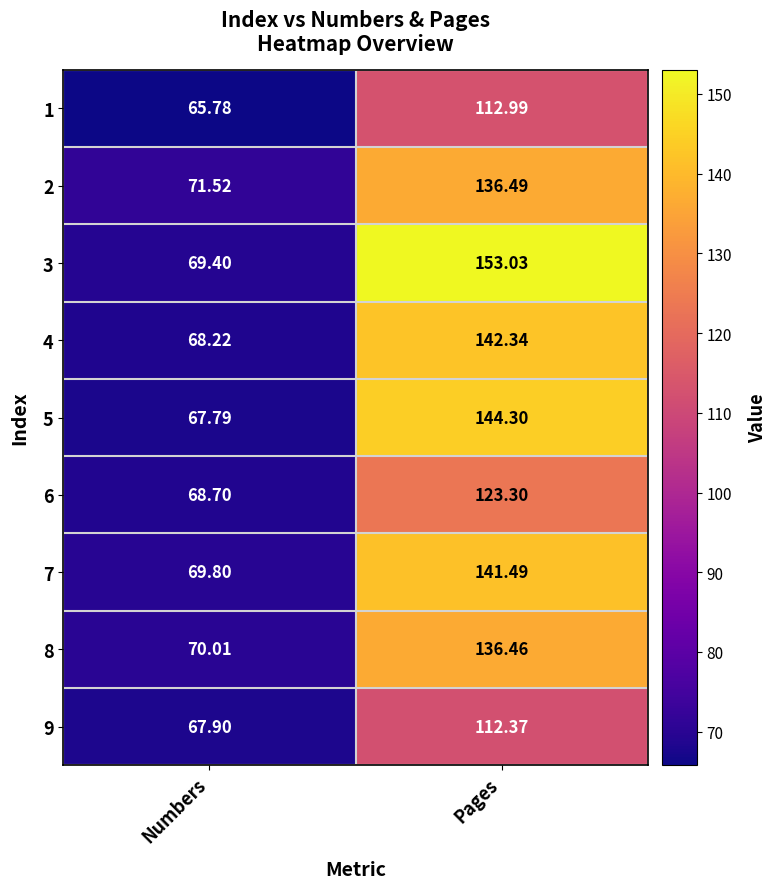

At which label does 2 first exceed 136?

Pages